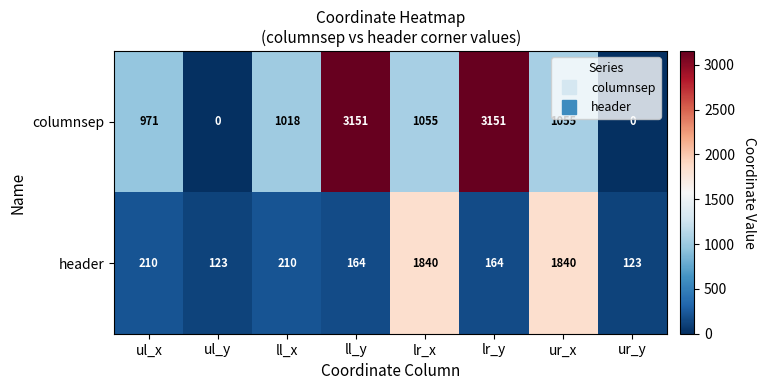

What is the sum of all columnsep values?

10401